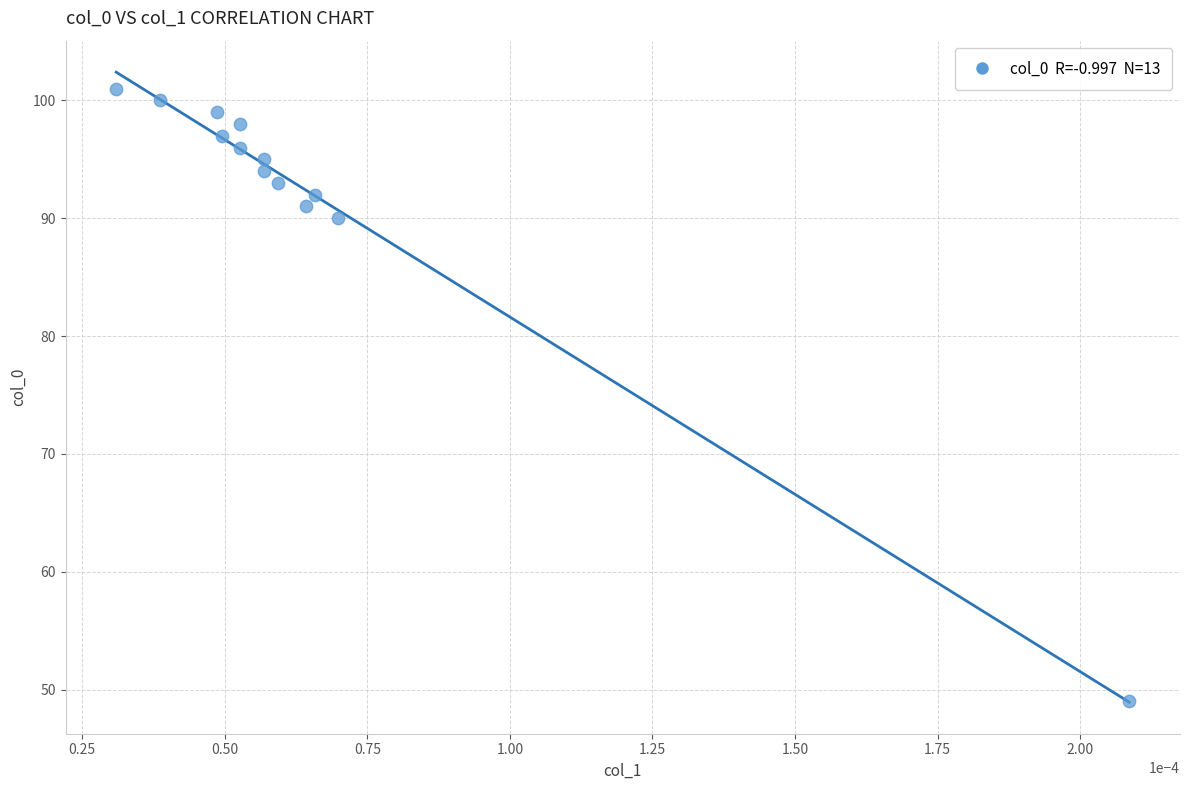

What is the range of Y values (max minus min)?

52